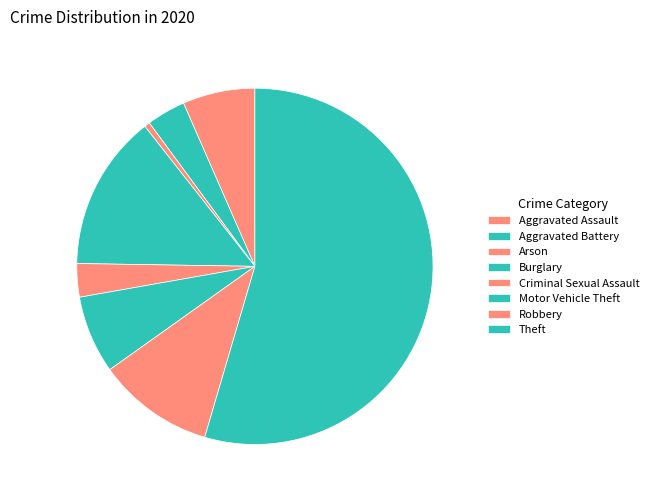

Between Aggravated Assault and Motor Vehicle Theft, which is larger?

Motor Vehicle Theft